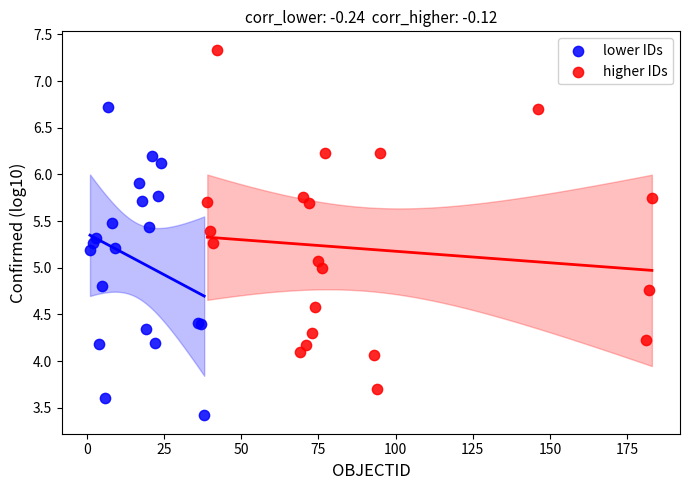

Which series contains the lowest Y value?

lower IDs